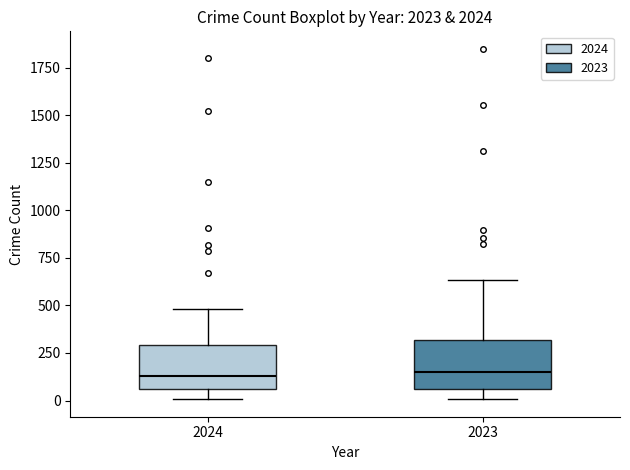

Reading left to right, transcribe this box plot: for each box, give where its median line is, the range the box spans, and where its two whiskers end, as read against the y-axis. The values are not printed on the chart, so give them approximately, as read against the axis.

2024: median 150, box 50 to 300, whiskers 0 to 500
2023: median 150, box 50 to 300, whiskers 0 to 650